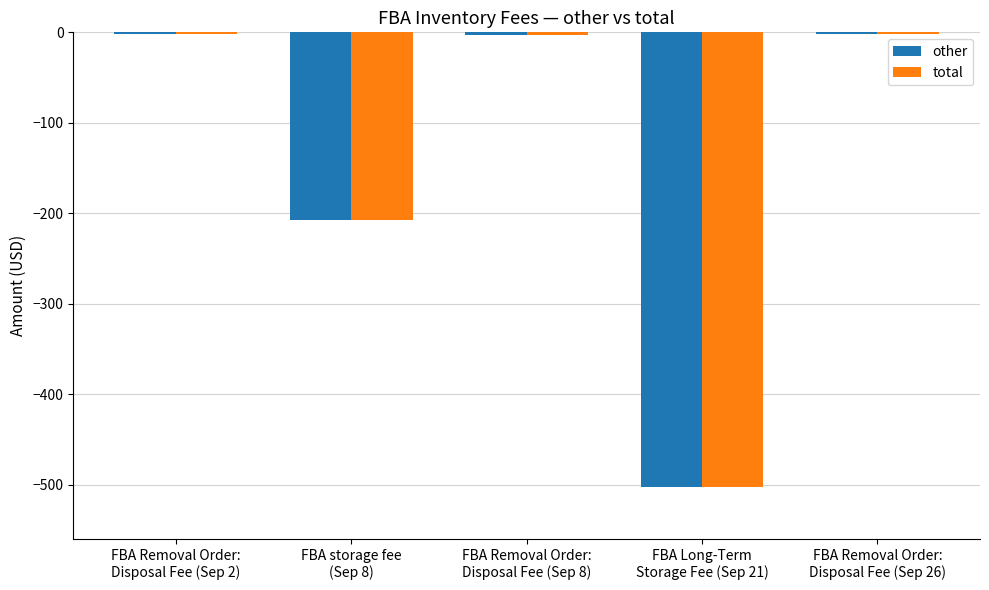

True or false: total has a value of -502.0 at FBA Long-Term
Storage Fee (Sep 21).

True